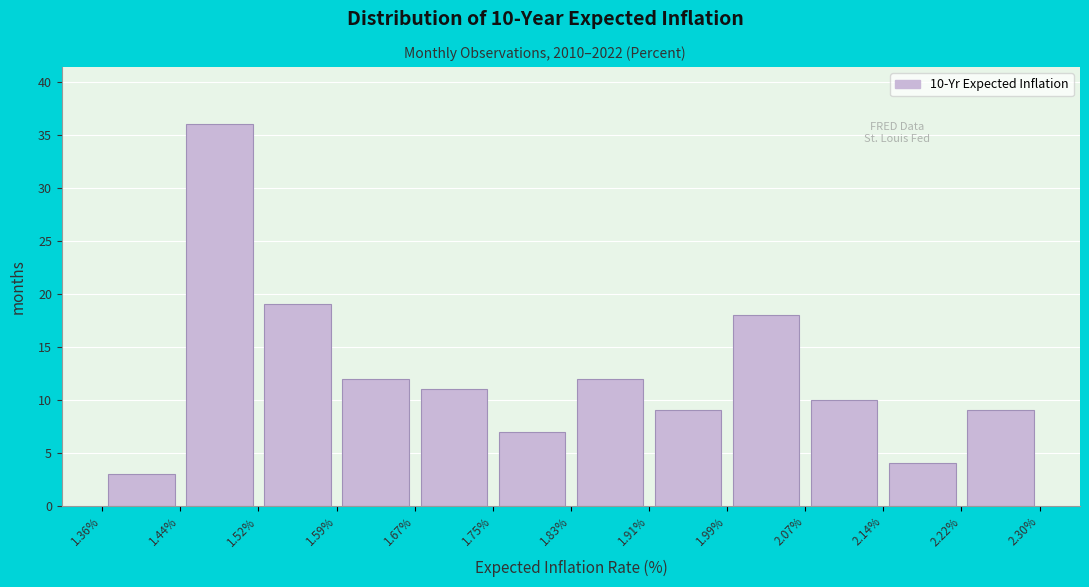

Which range on the x-axis has the tallest bar?

1.44% to 1.52%